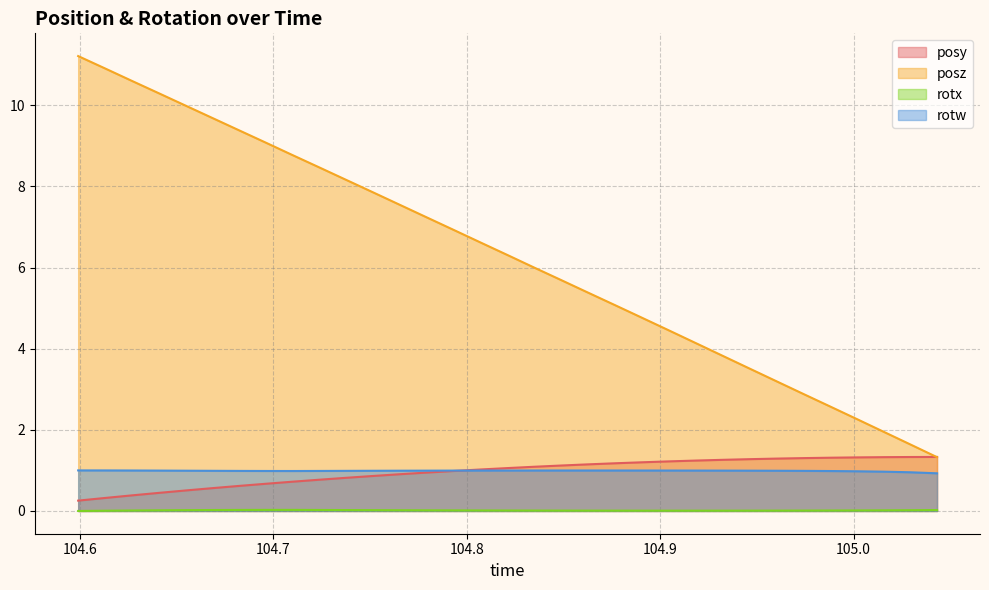

Which series has the widest spread of values?

posz